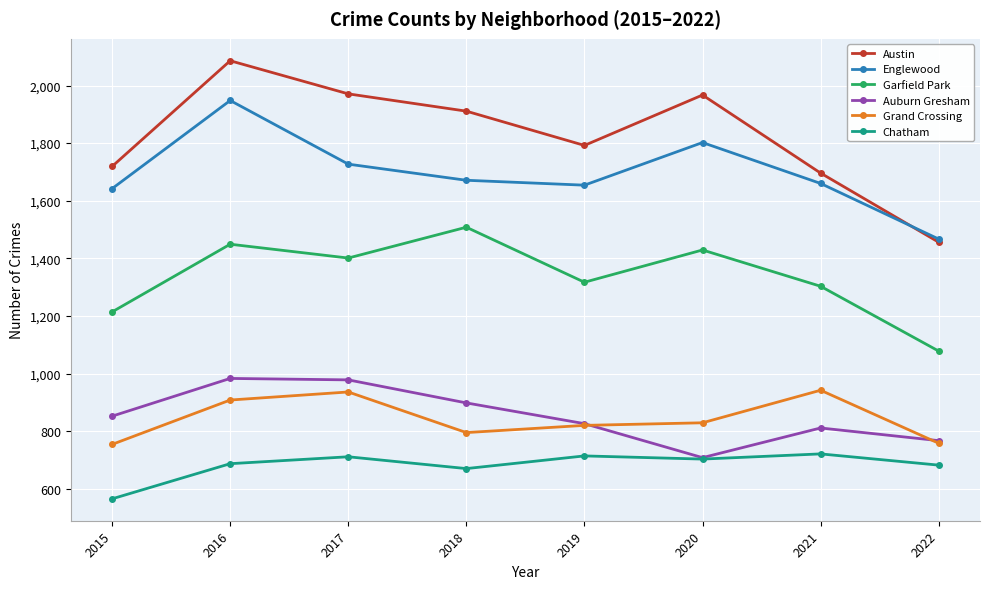

How many series are shown in this chart?

6